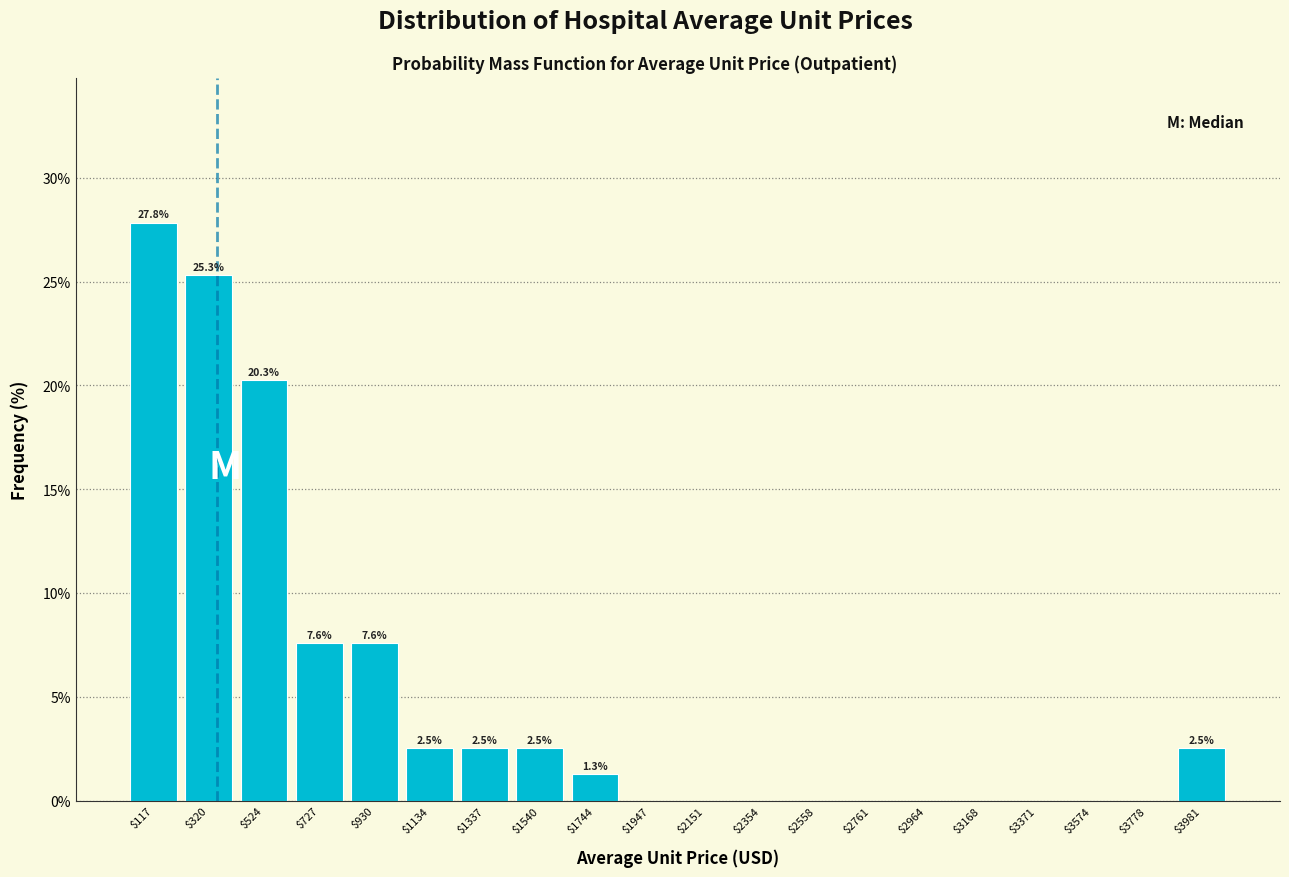

Which range on the x-axis has the tallest bar?

0 to 200